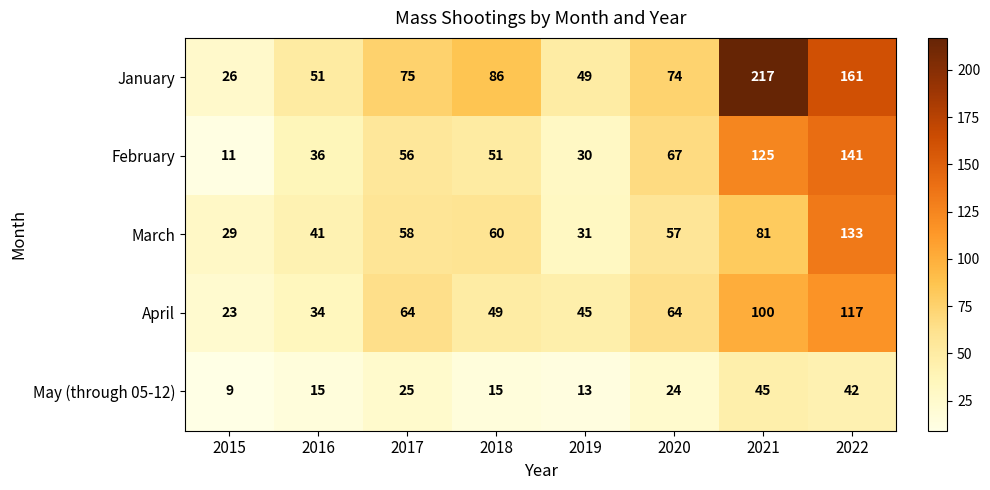

Is it true that January equals 131 at 2018?

False